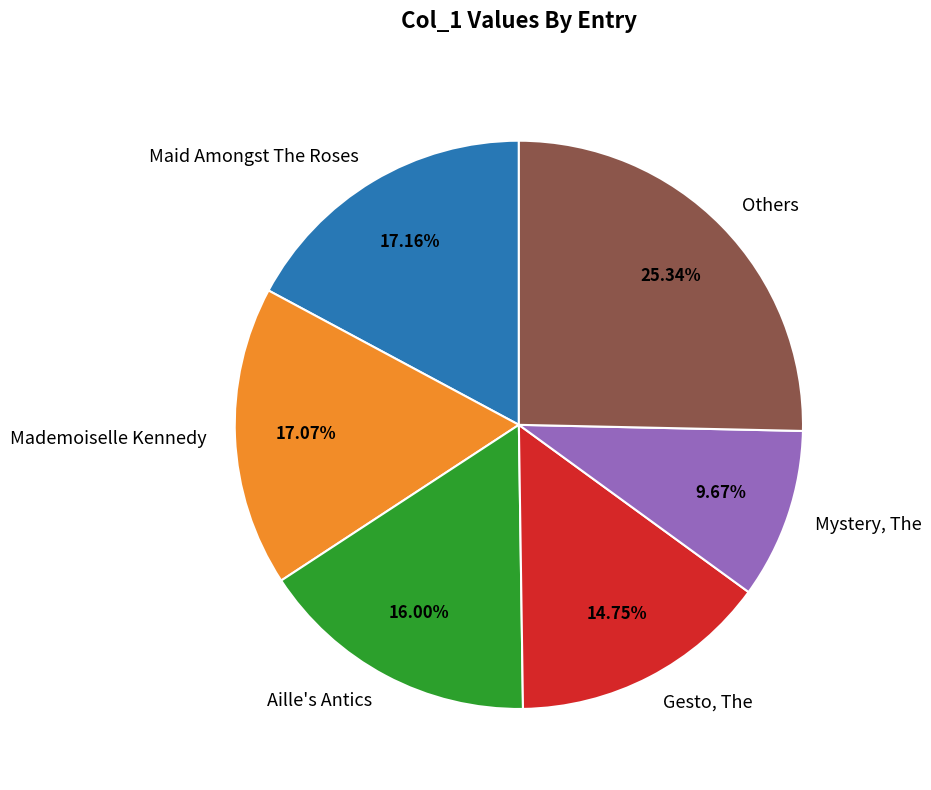

How many segments does this pie chart have?

6